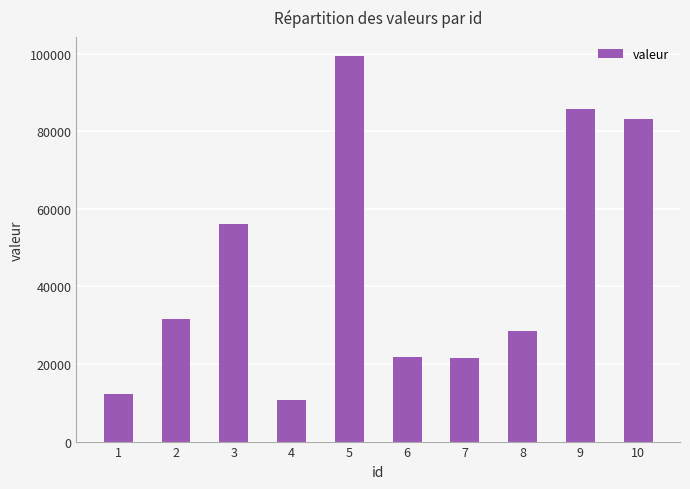

Are the bars horizontal?

No